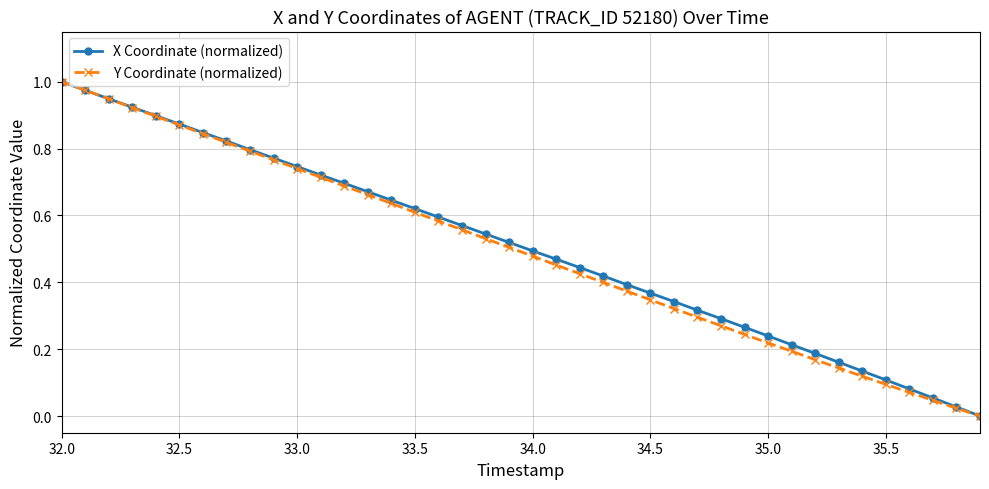

How many values in the X Coordinate (normalized) series exceed 0?

39